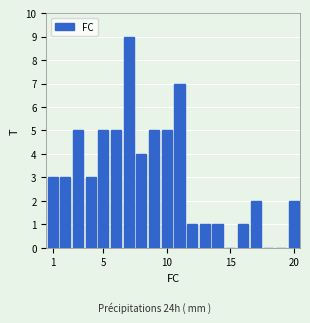

What is the maximum value shown in the chart?

9